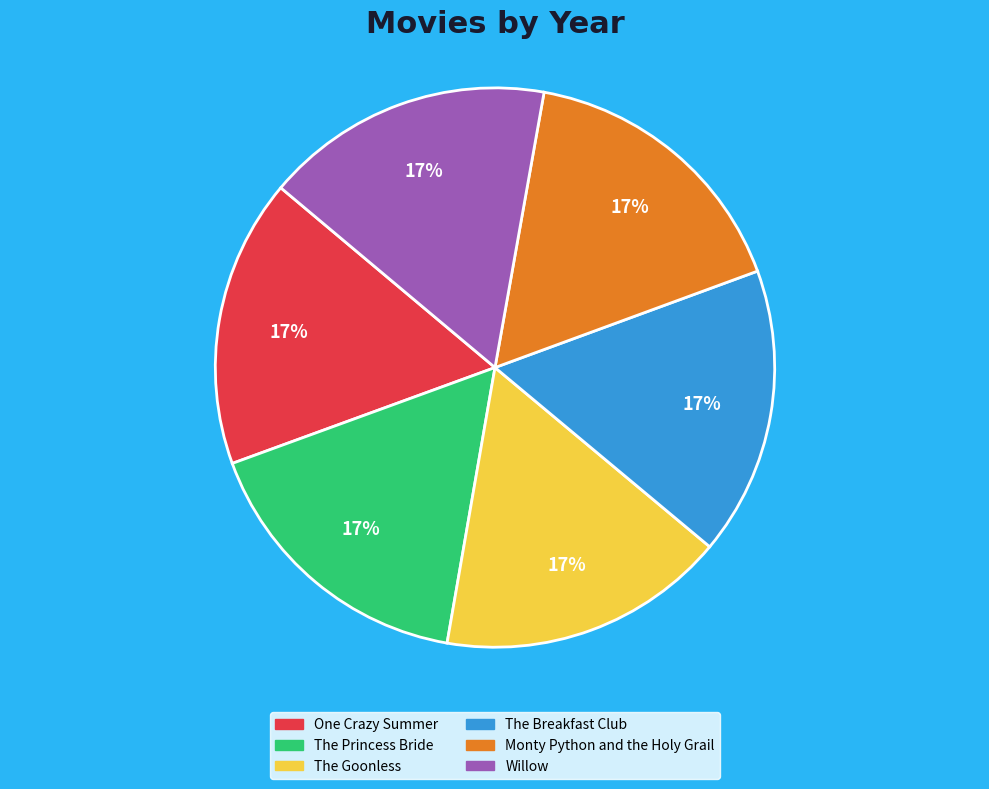

Do The Goonless and The Princess Bride together represent more than half of the pie?

No